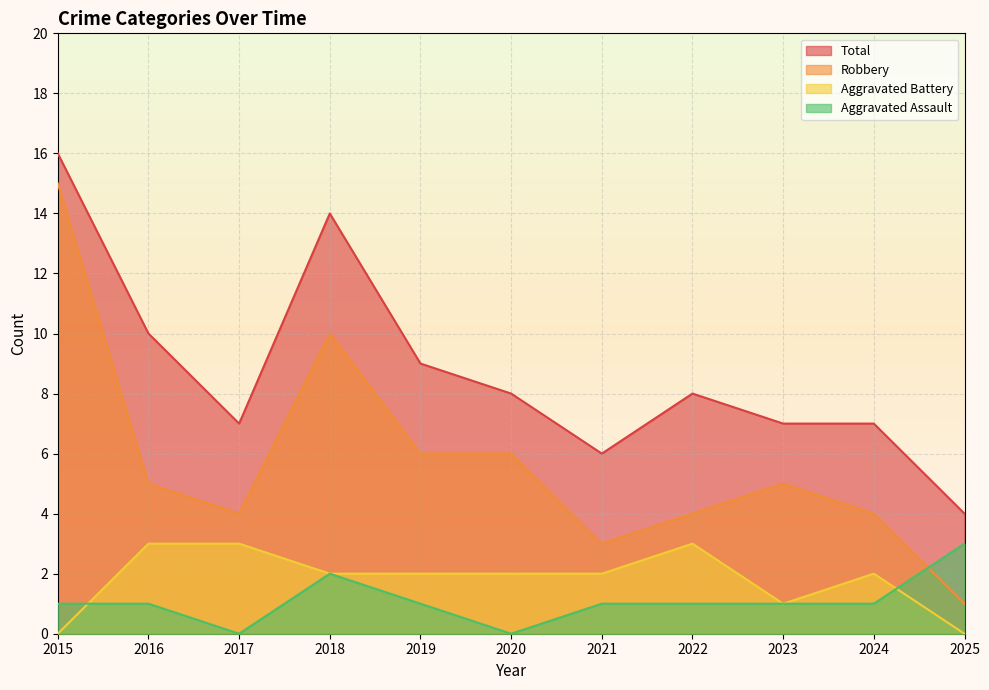

Reading left to right, list all the values displayed in this chart.

Aggravated Assault: 2015=1	2016=1	2017=0	2018=2	2019=1	2020=0	2021=1	2022=1	2023=1	2024=1	2025=3
Aggravated Battery: 2015=0	2016=3	2017=3	2018=2	2019=2	2020=2	2021=2	2022=3	2023=1	2024=2	2025=0
Robbery: 2015=15	2016=5	2017=4	2018=10	2019=6	2020=6	2021=3	2022=4	2023=5	2024=4	2025=1
Total: 2015=16	2016=10	2017=7	2018=14	2019=9	2020=8	2021=6	2022=8	2023=7	2024=7	2025=4